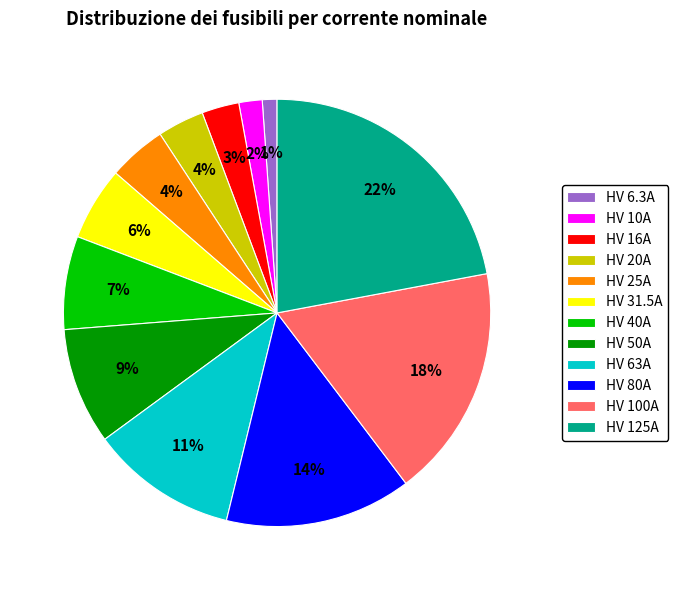

The HV 50A slice represents 9% of the pie. True or false?

True